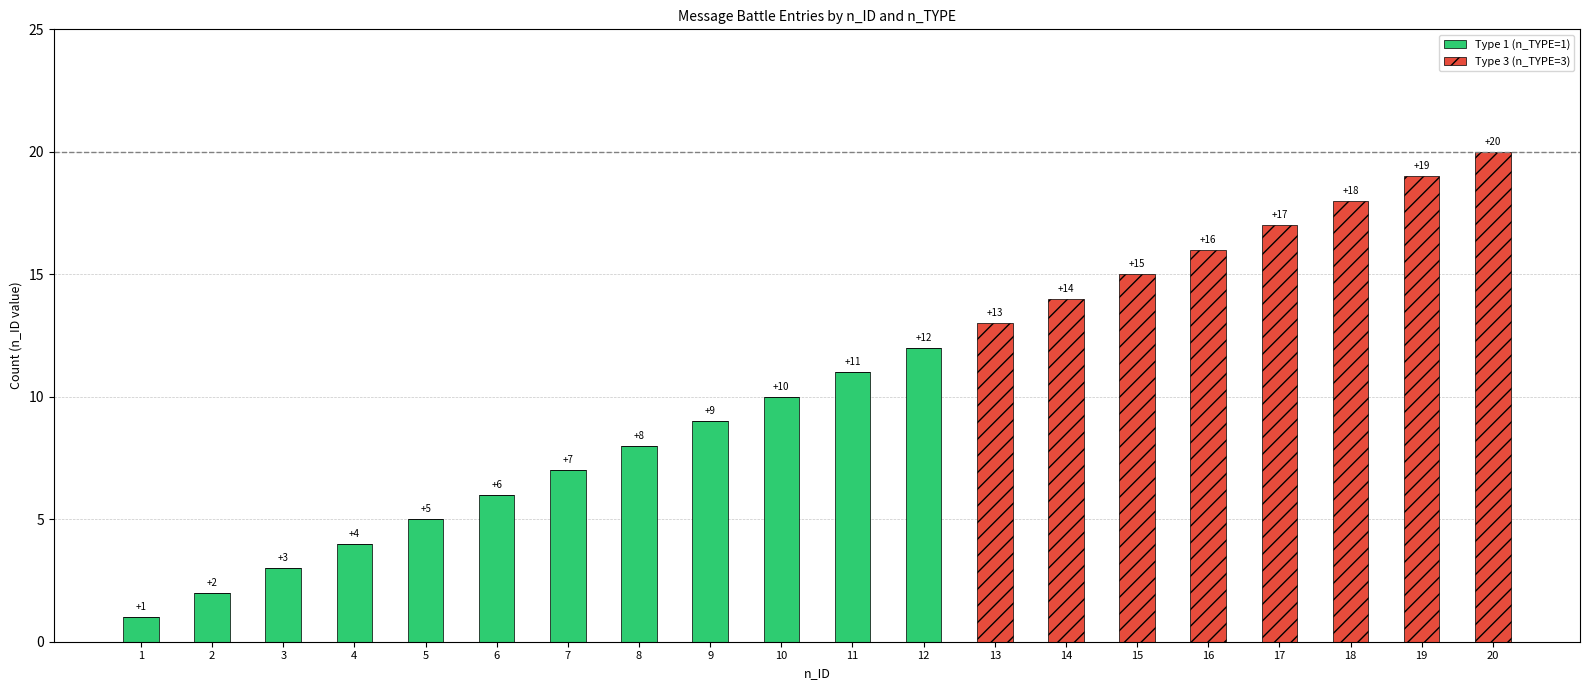

What is the sum of the Type 1 (n_TYPE=1) values at 17 and 3?

3